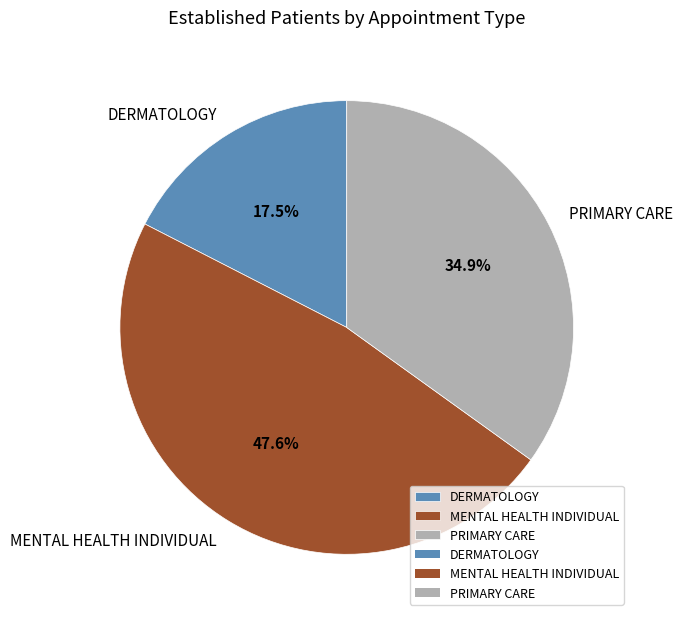

Between DERMATOLOGY and MENTAL HEALTH INDIVIDUAL, which is larger?

MENTAL HEALTH INDIVIDUAL